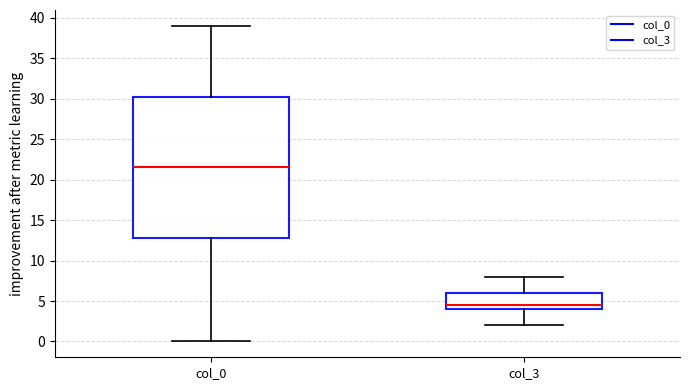

Reading left to right, read every box against the y-axis: the position of its median line, the range the box covers, and the ends of its whiskers. The values are not printed on the chart, so give them approximately, as read against the axis.

col_0: median 21.5, box 13.0 to 30.5, whiskers 0.0 to 39.0
col_3: median 4.5, box 4.0 to 6.0, whiskers 2.0 to 8.0